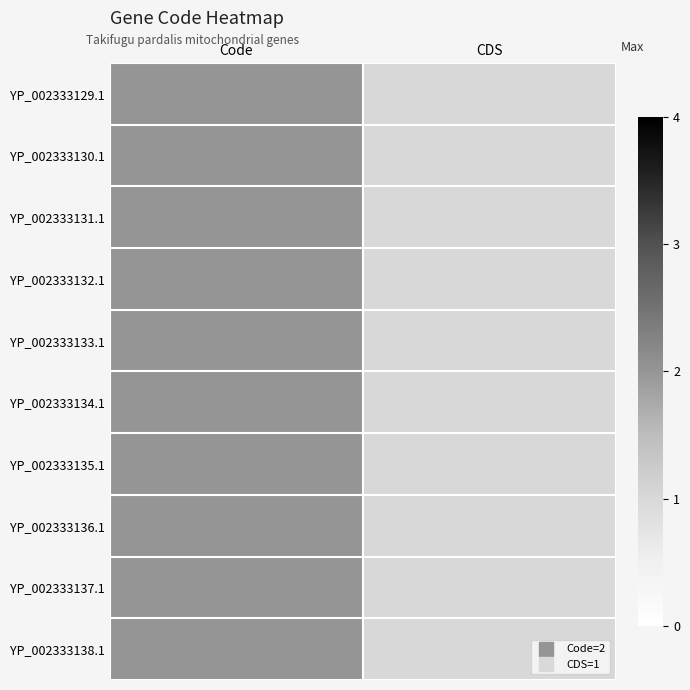

What is the total value across all series at CDS?

10